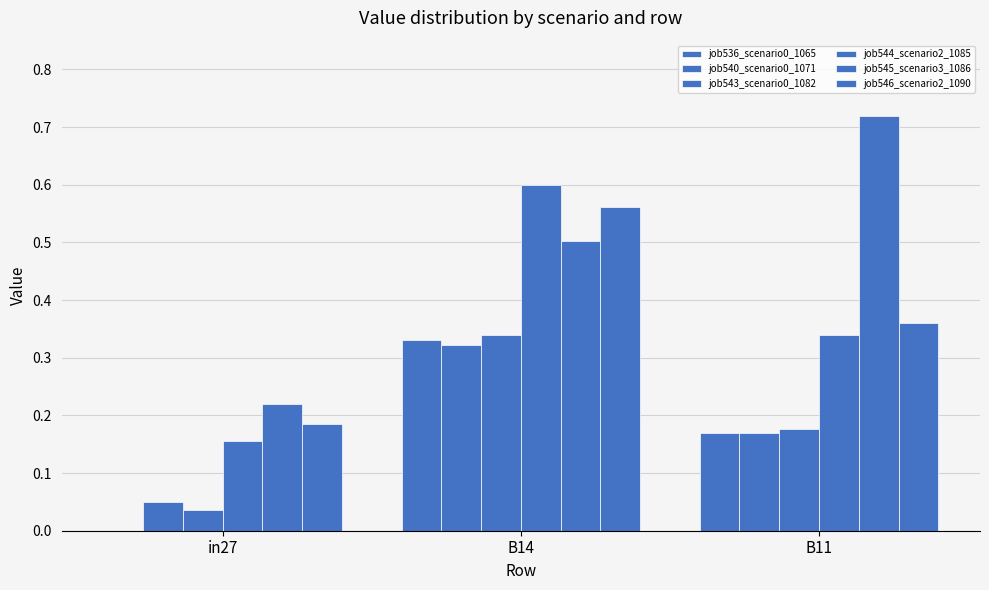

Are the bars grouped side by side (vs. stacked)?

Yes